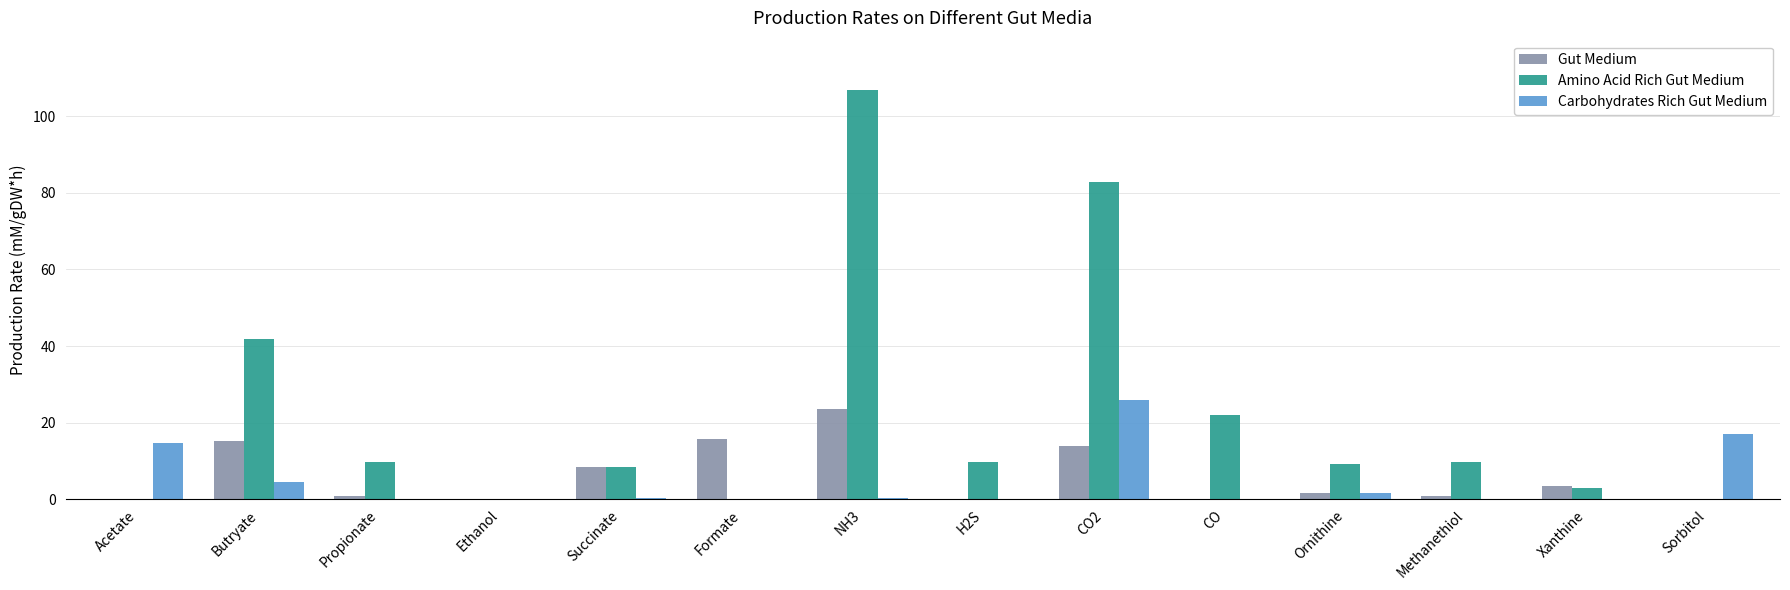

The value of Gut Medium at NH3 is 23.5. True or false?

True